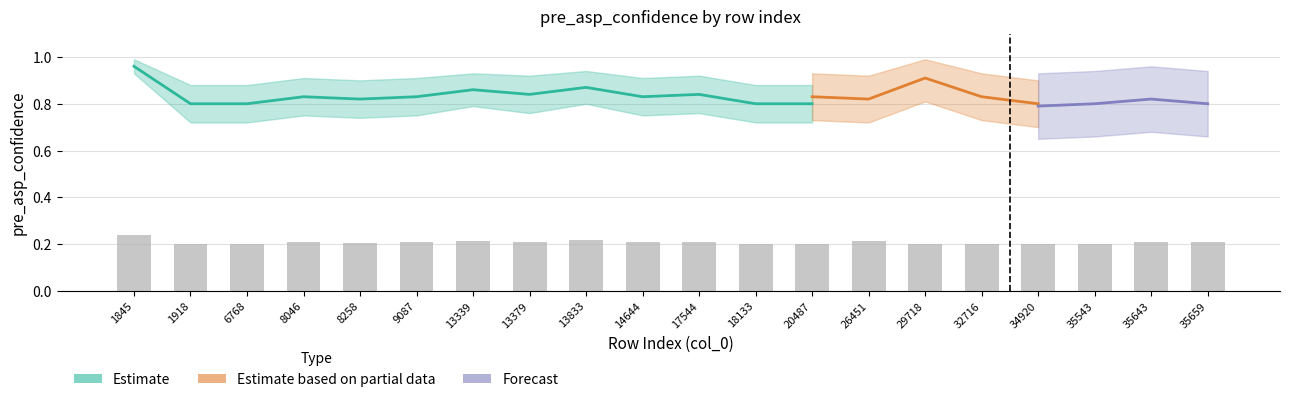

List the labels in order of value, largest first.

1845, 13833, 13339, 26451, 13379, 17544, 8046, 9087, 14644, 35643, 35659, 8258, 32716, 34920, 35543, 1918, 6768, 18133, 20487, 29718